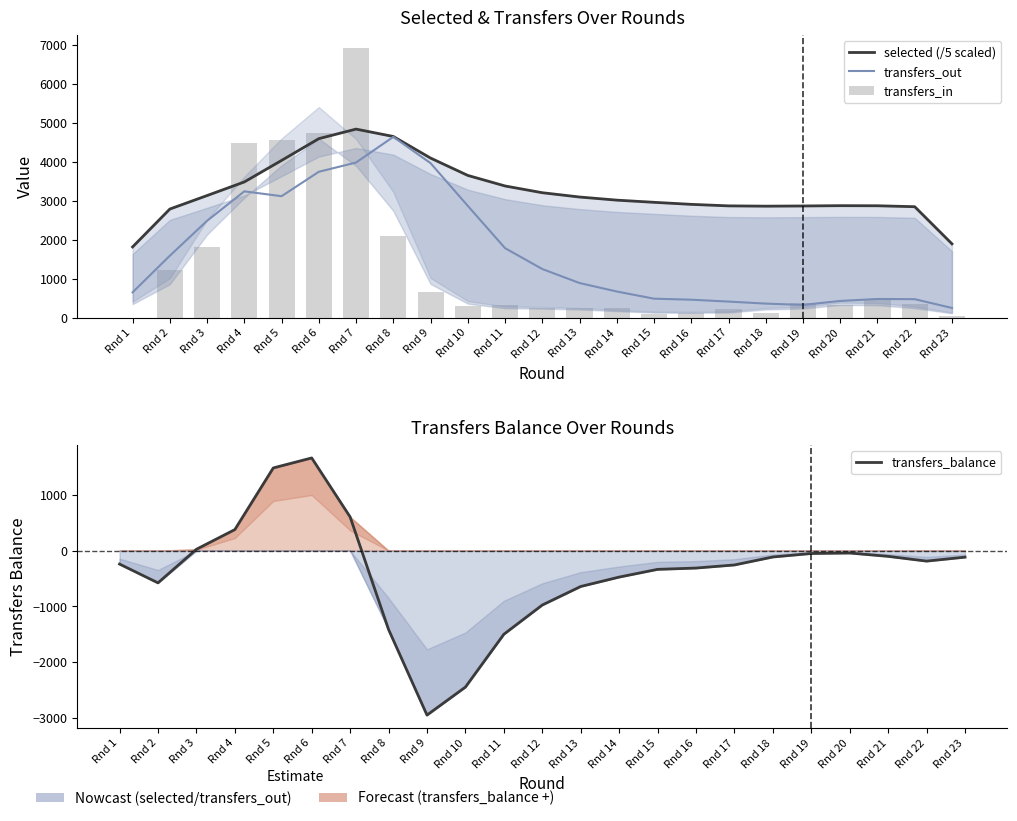

What is the spread (max minus min) of values at Rnd 21?

2980.3